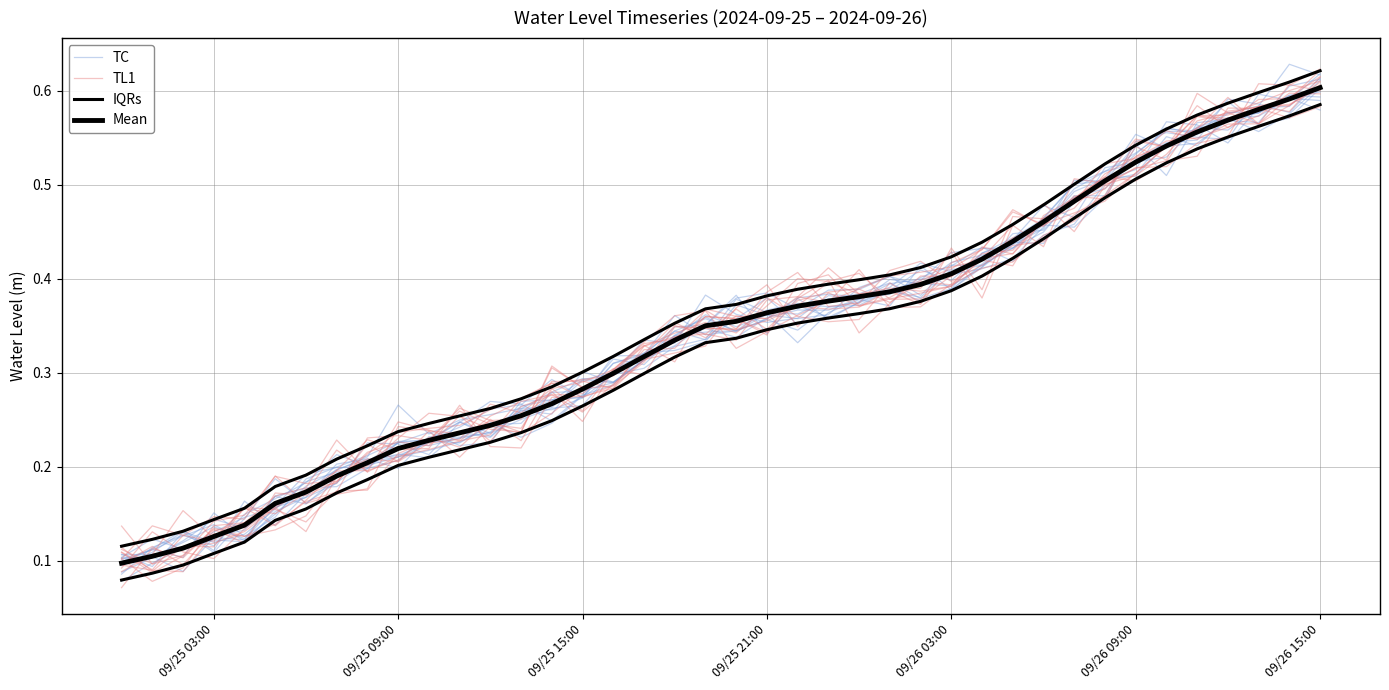

What is the smallest value displayed?

0.1